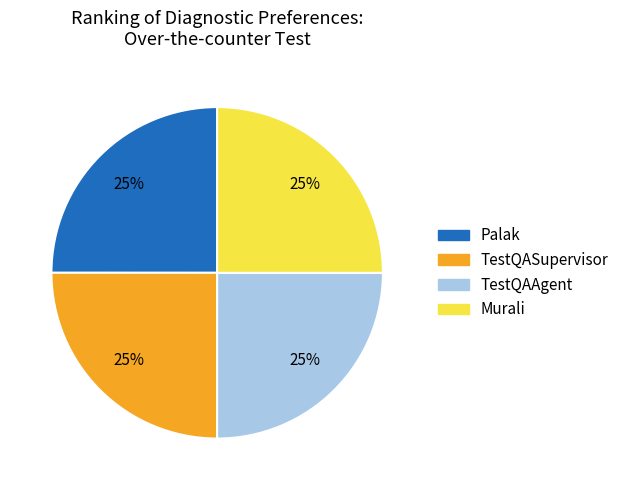

Is there any slice that represents more than half of the pie?

No